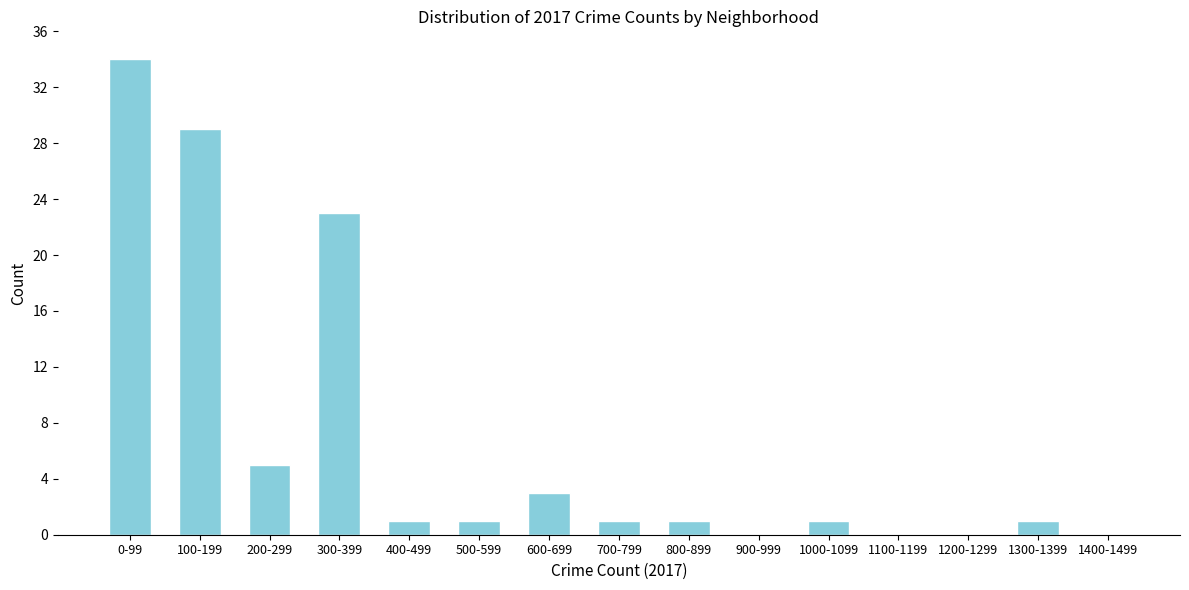

Reading left to right, extract all data points from this chart.

0-99=34	100-199=29	200-299=5	300-399=23	400-499=1	500-599=1	600-699=3	700-799=1	800-899=1	900-999=0	1000-1099=1	1100-1199=0	1200-1299=0	1300-1399=1	1400-1499=0